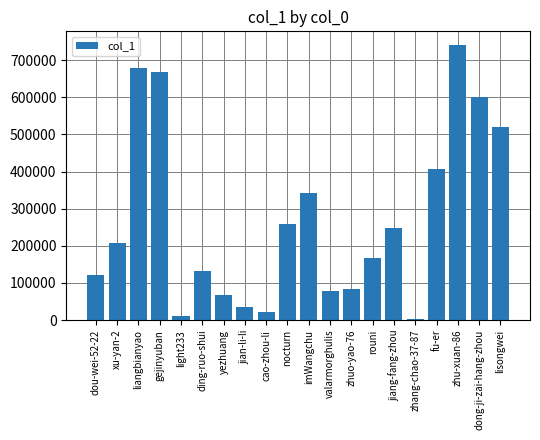

Which category has the highest value across all series?

zhu-xuan-86